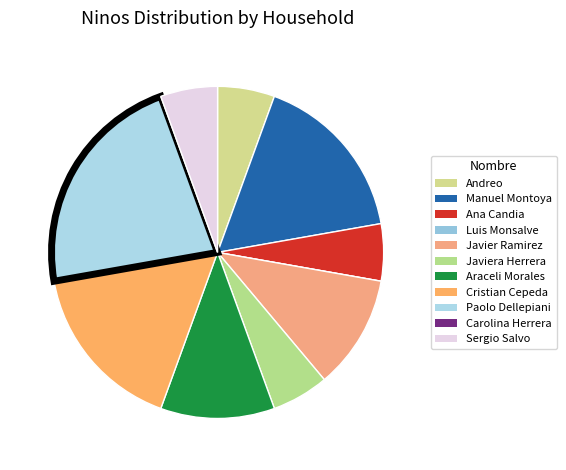

How many segments does this pie chart have?

11